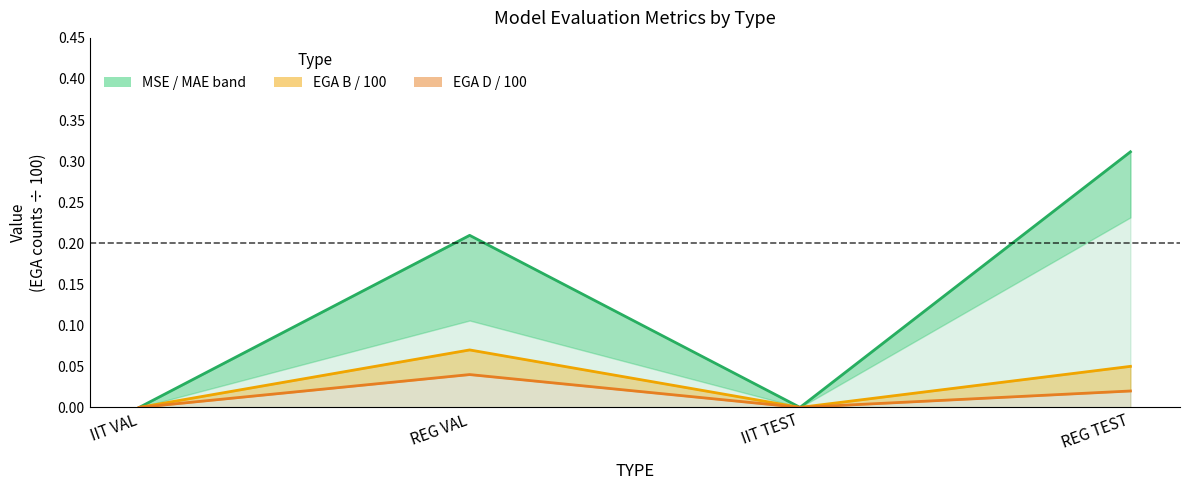

What is the change in value from IIT VAL to REG VAL?

+0.2